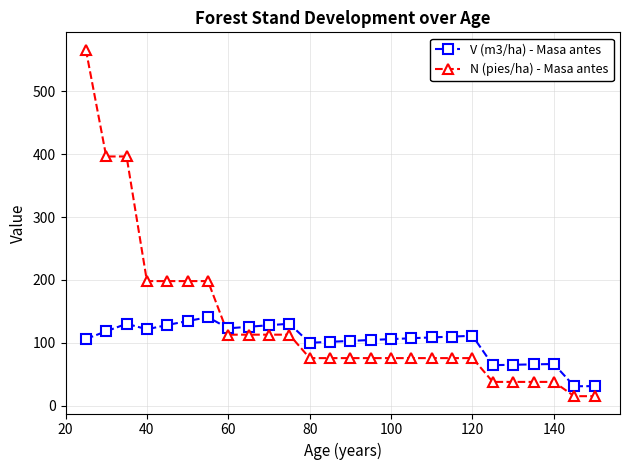

What is the sum of all N (pies/ha) - Masa antes values?

3466.0